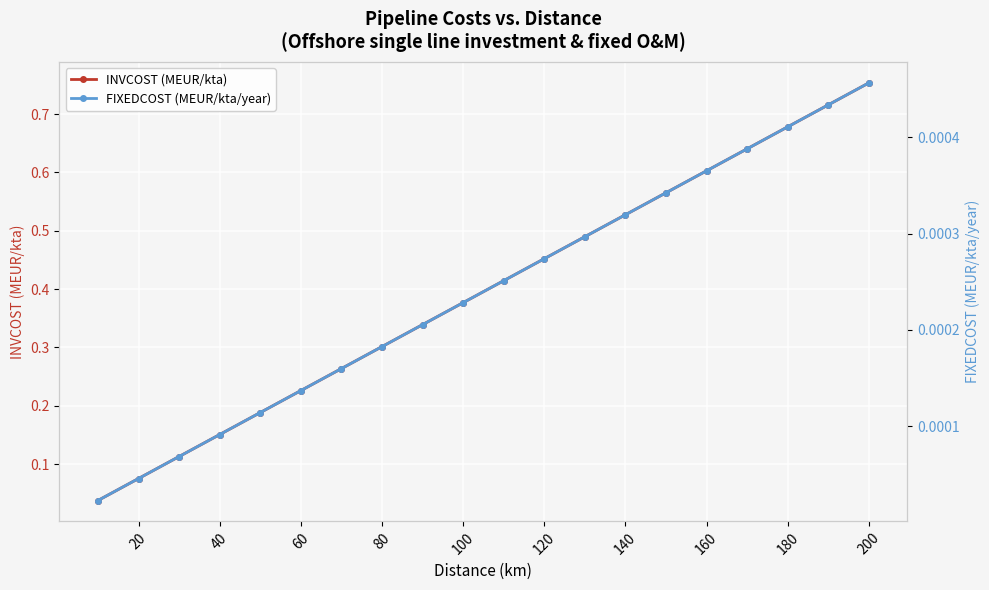

True or false: INVCOST (MEUR/kta) has more than 2 points higher than both neighbors.

False